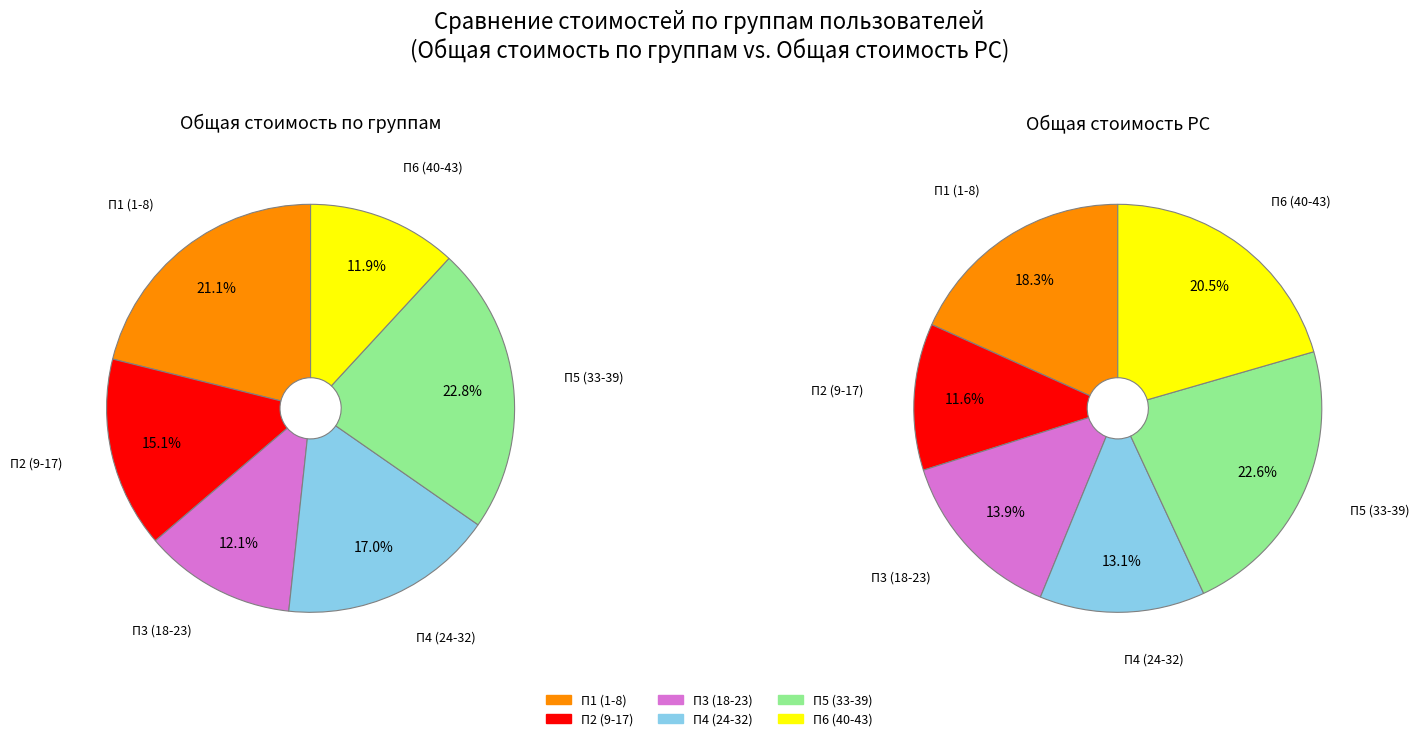

Combined, what portion of the pie is П6 (40-43) and П1 (1-8)?

33.0%